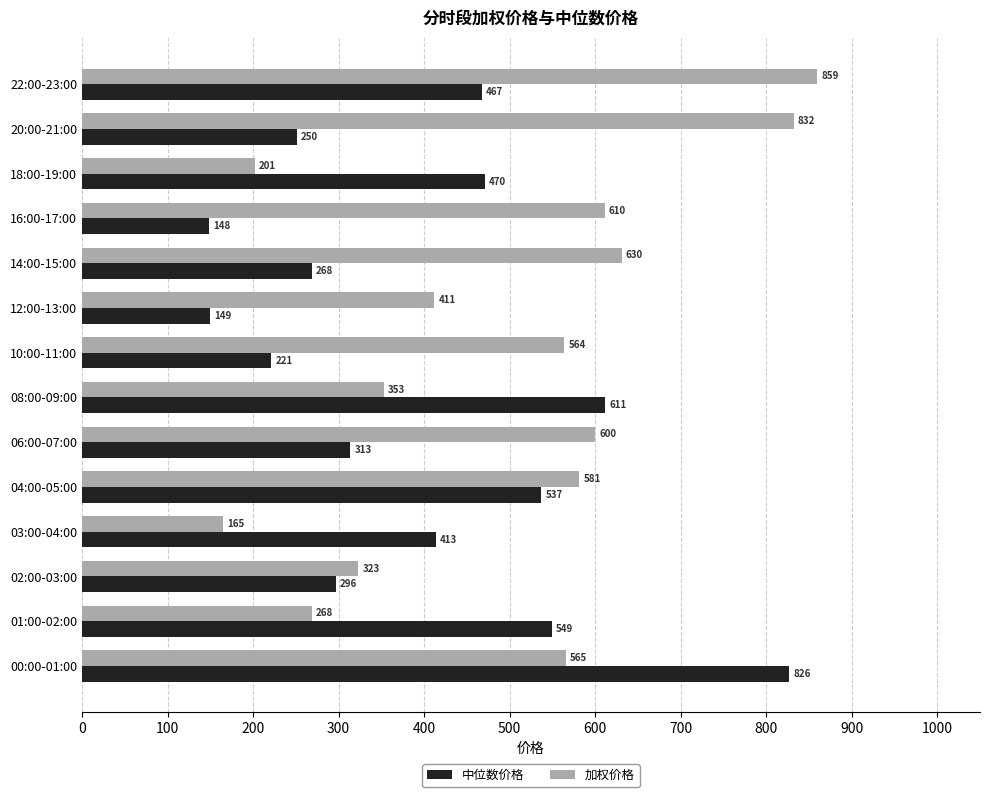

Which series has the widest spread of values?

加权价格